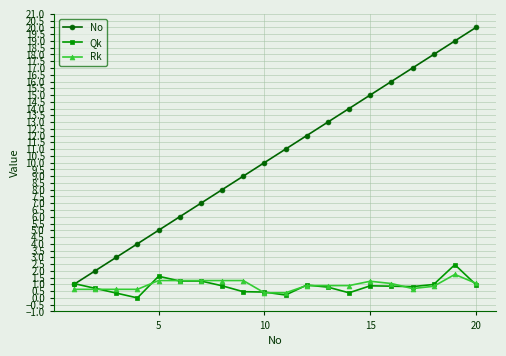

True or false: No has more than 0 points higher than both neighbors.

False